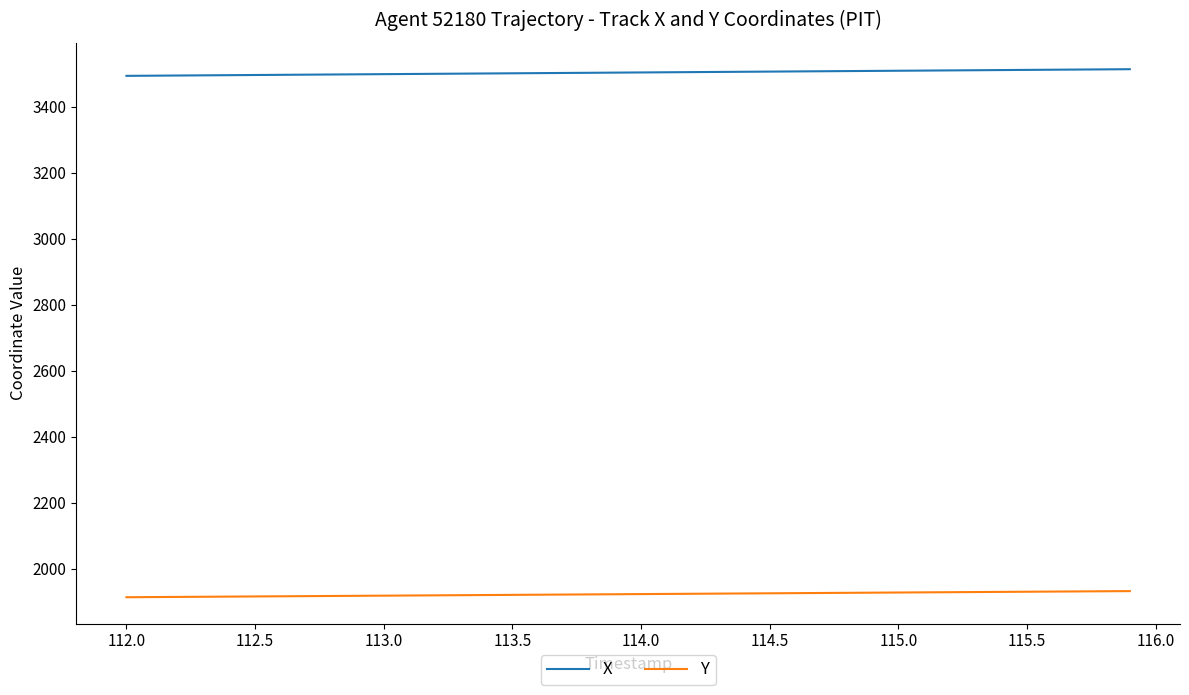

List the series in order of their peak value, lowest first.

Y, X